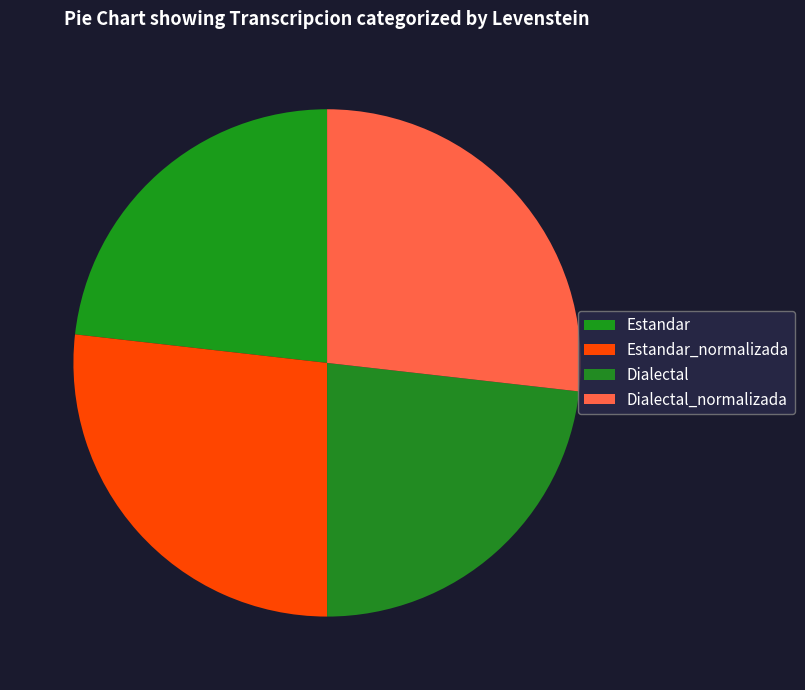

Is there any slice that represents more than half of the pie?

No